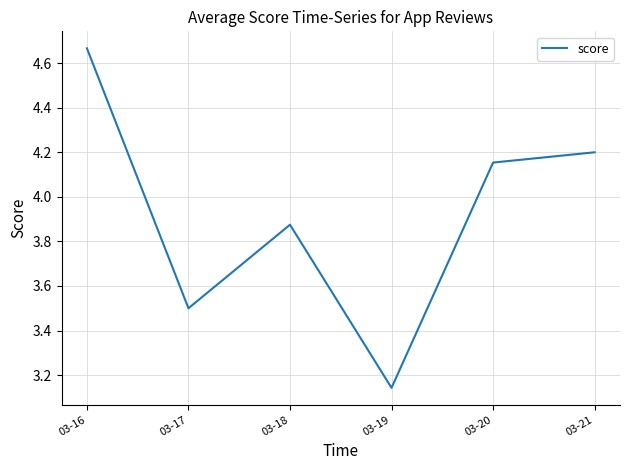

What is the difference between the values at 03-17 and 03-16?

1.2